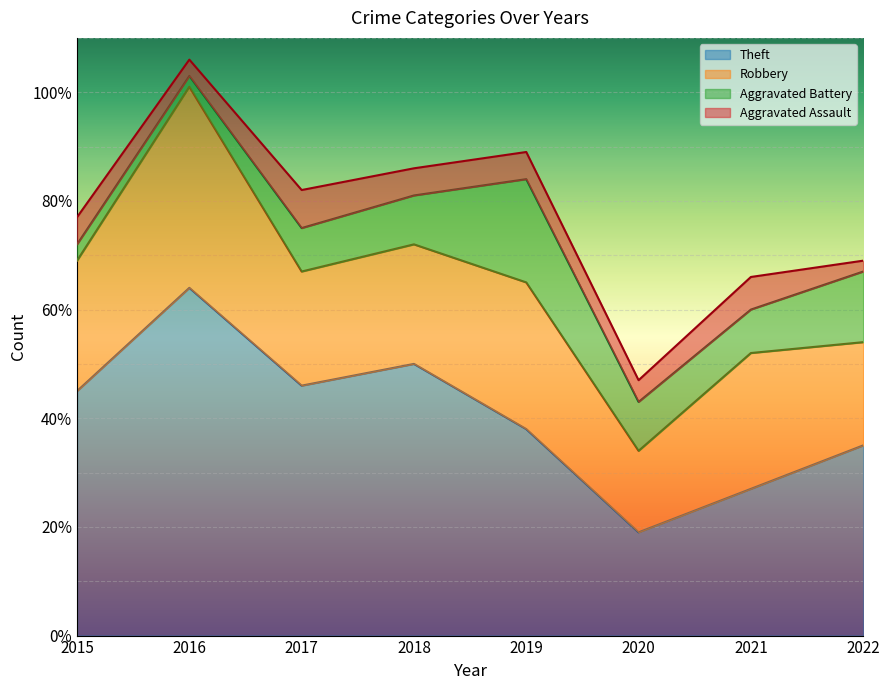

What is the maximum value shown in the chart?

64